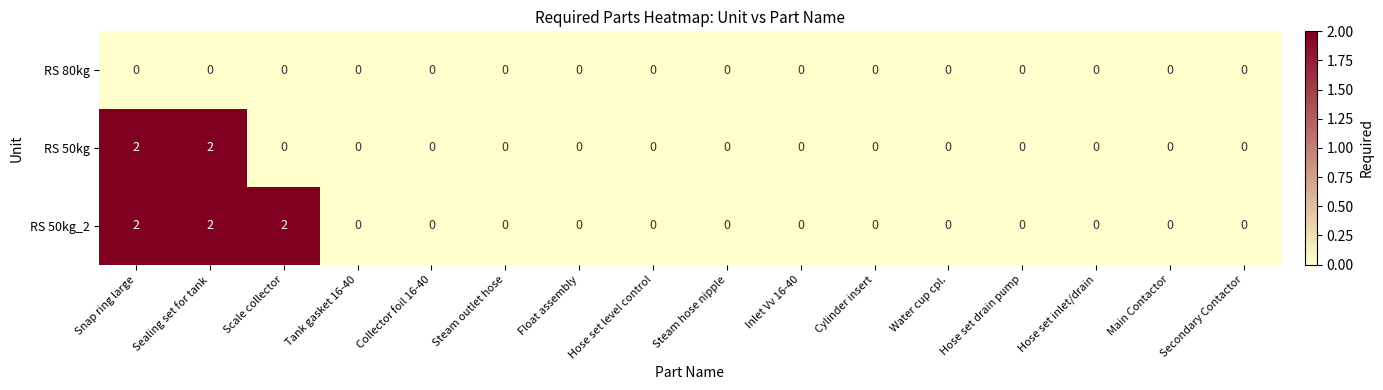

List the series in order of their overall mean, lowest first.

RS 80kg, RS 50kg, RS 50kg_2